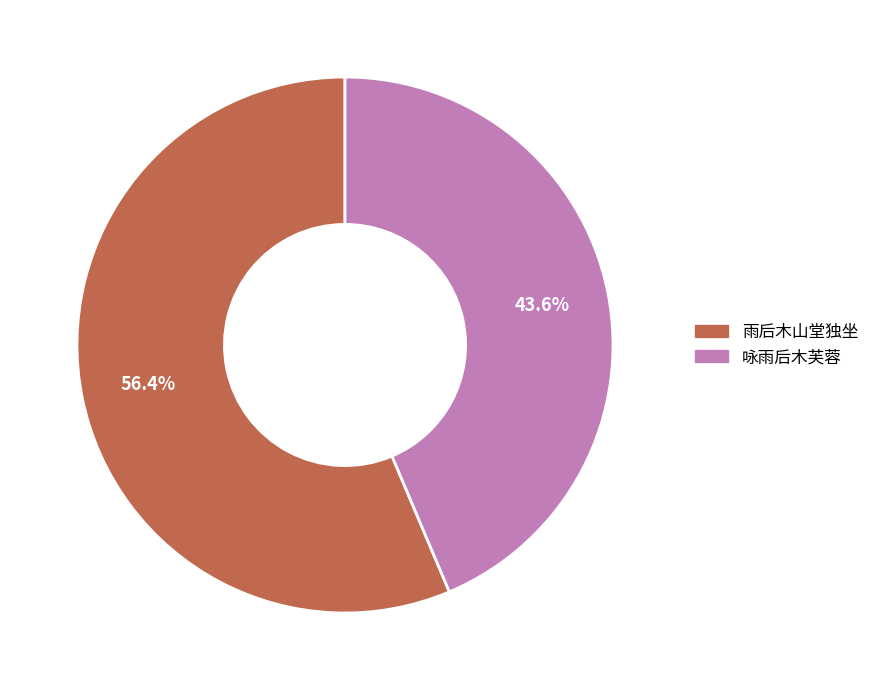

To the nearest percent, what is the difference between the 雨后木山堂独坐 and 咏雨后木芙蓉 slice percentages?

13%